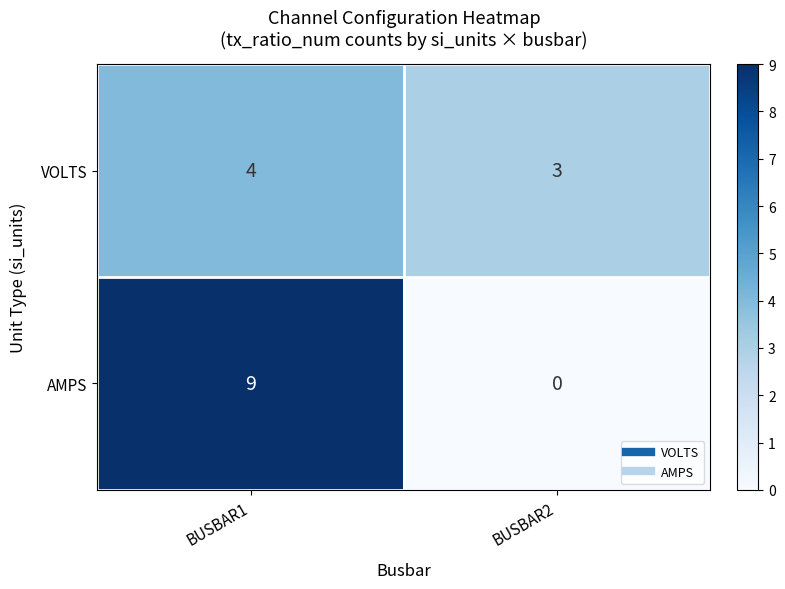

List the series in order of their peak value, highest first.

AMPS, VOLTS